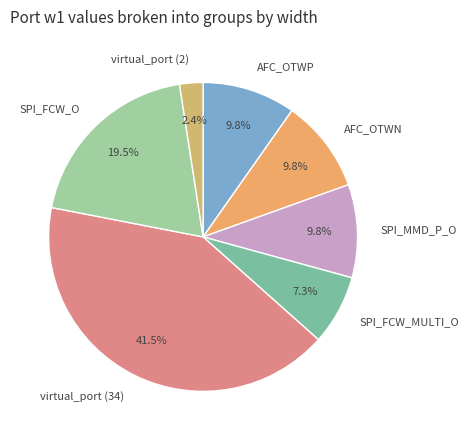

Which slice is the smallest?

virtual_port (2)